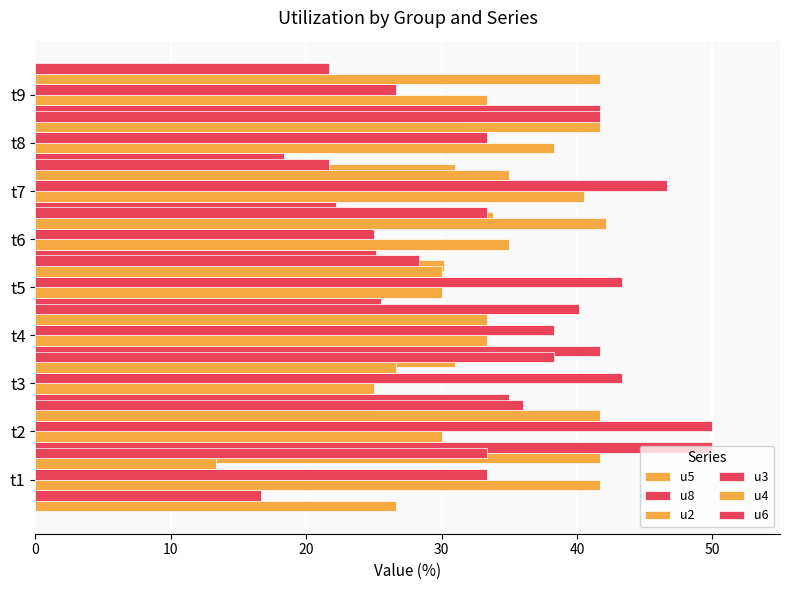

What is the difference between the second highest and minimum values in the u8 series?

25.0